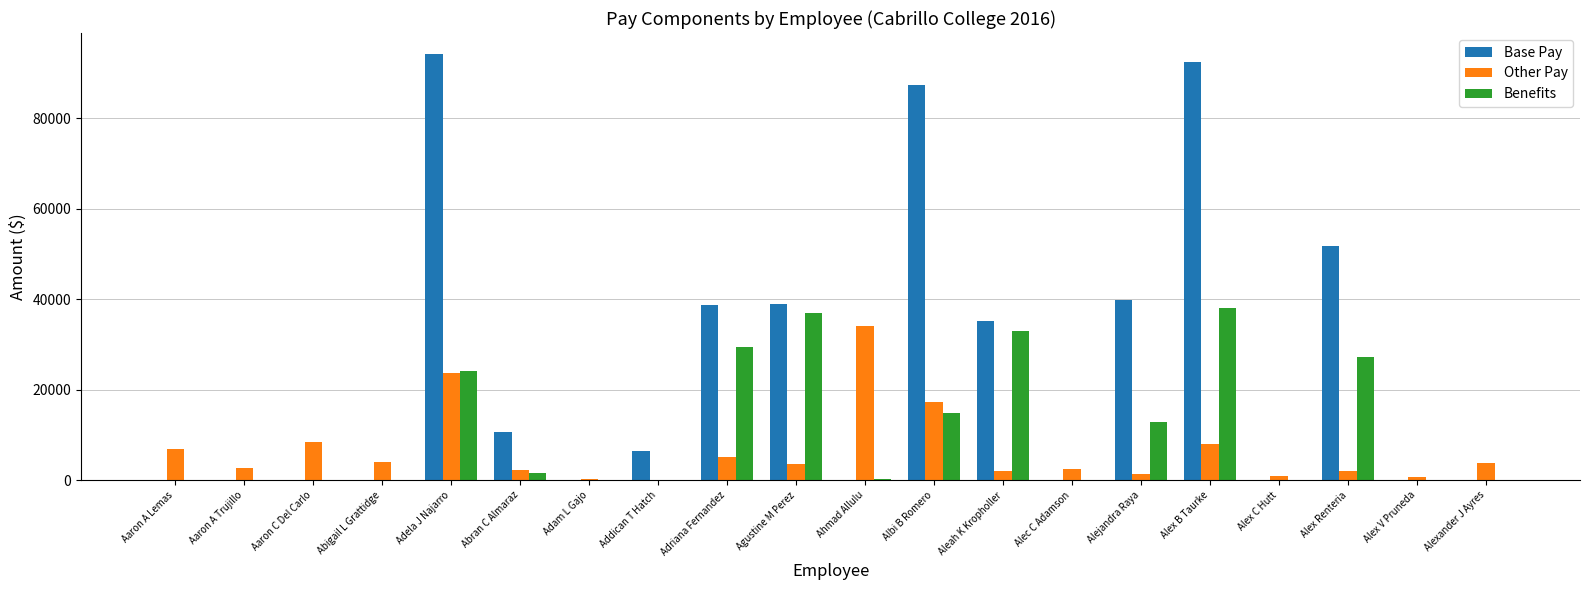

Where is Benefits nearest to the value 19044?

Albi B Romero